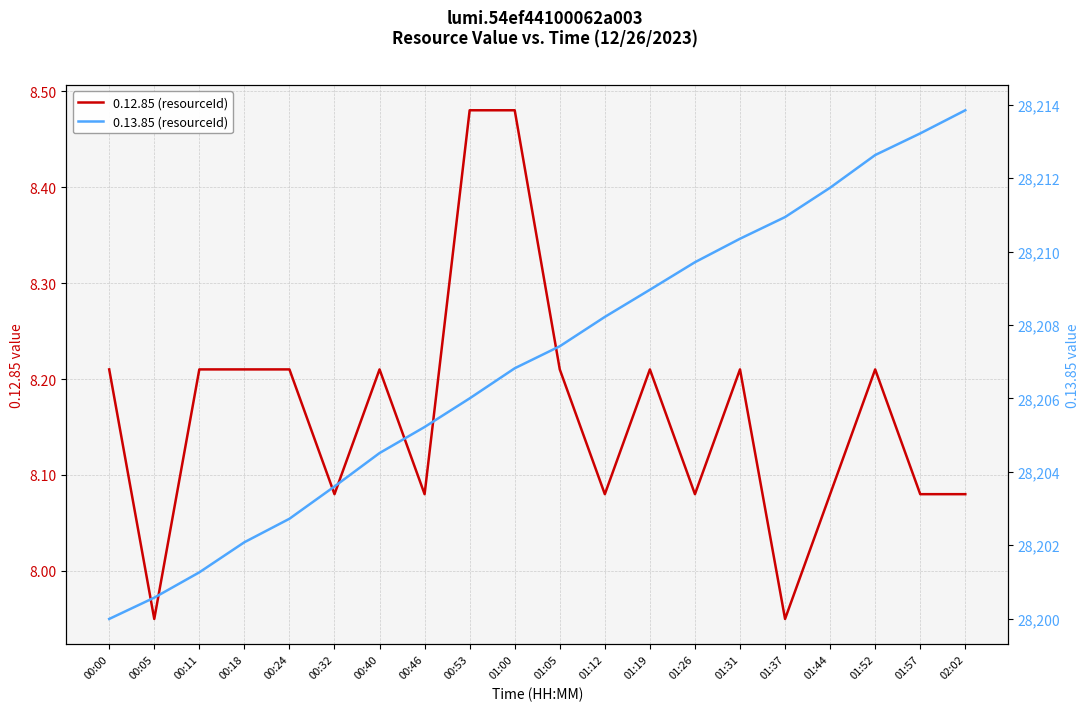

How many interior local valleys does the 0.12.85 (resourceId) series have?

6